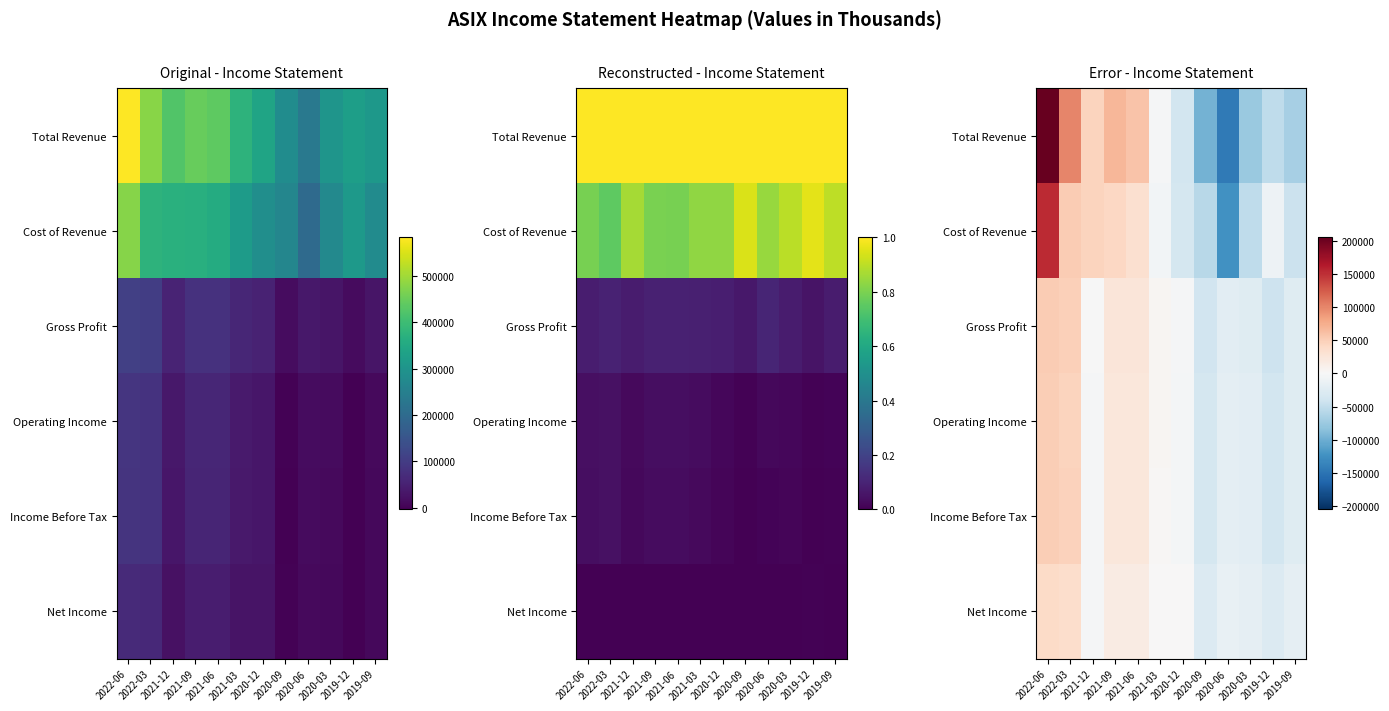

What is the smallest value displayed?

-145558.3